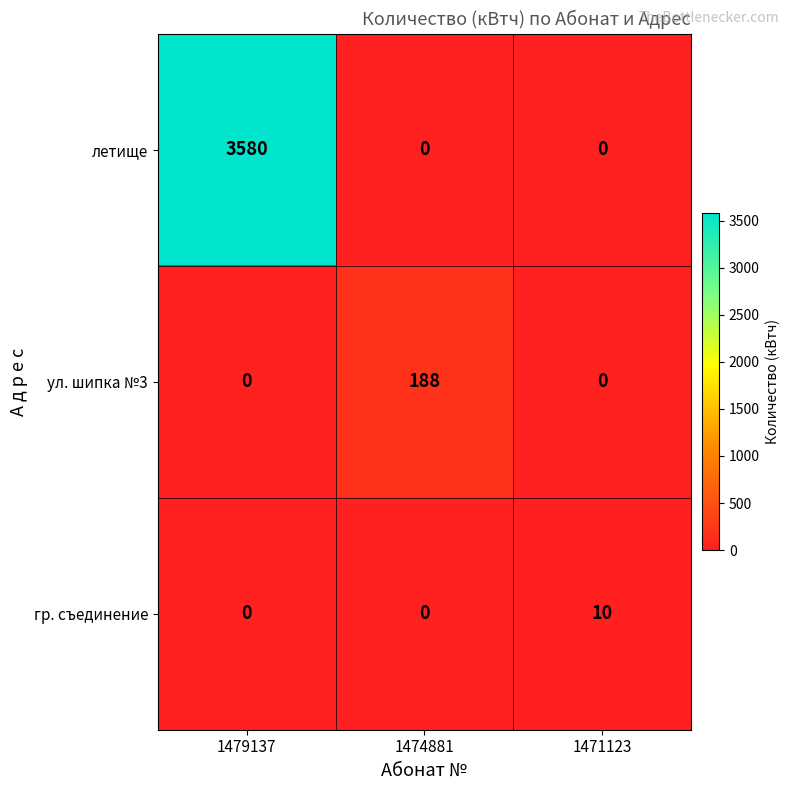

At which category is the sum across all series the highest?

1479137